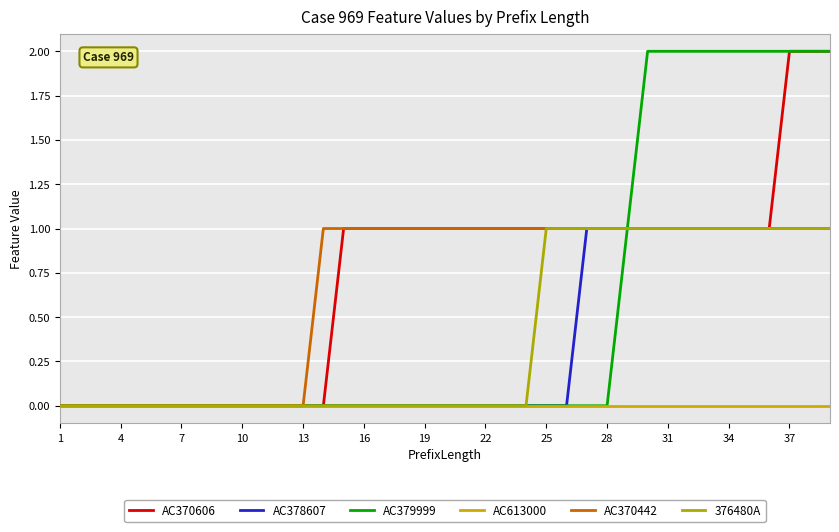

At how many categories does at least one series exceed 1?

10